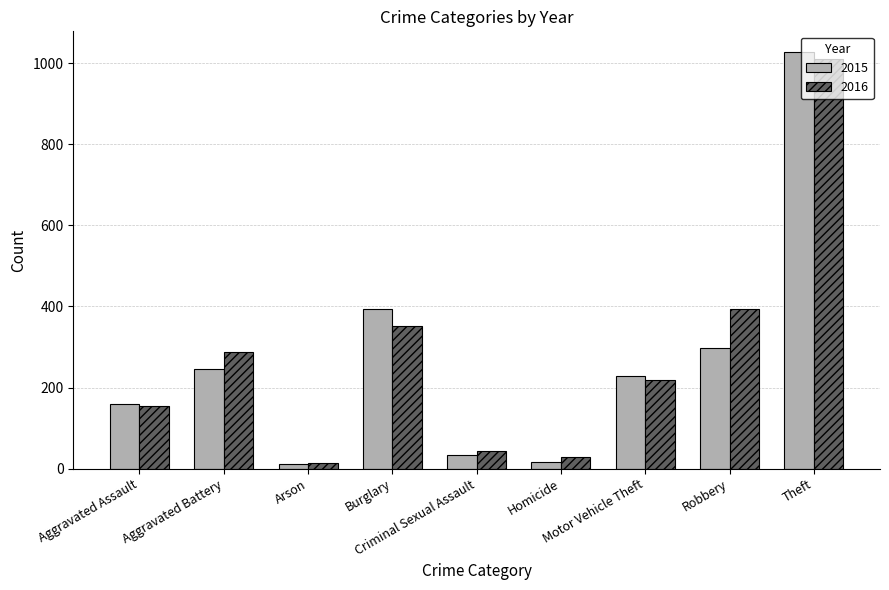

Where is 2016 nearest to the value 511?

Robbery